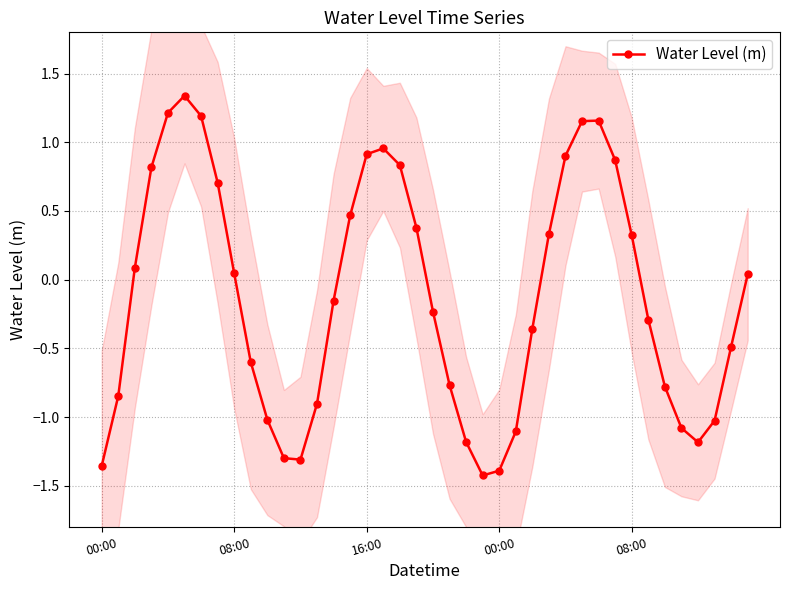

How many values in the Water Level (m) series are below 0?

21